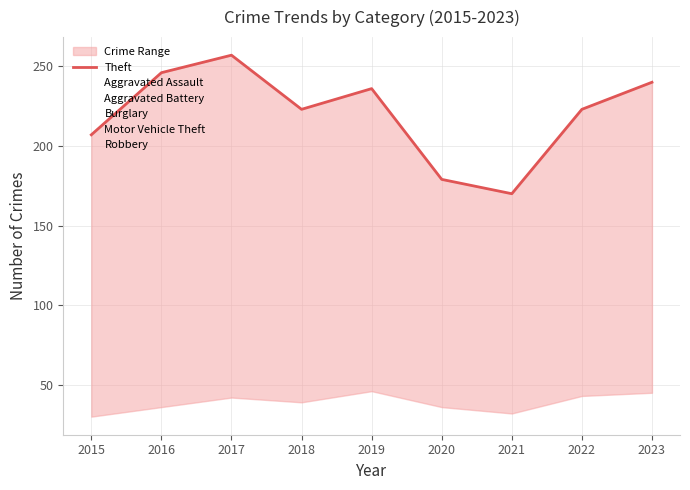

In Burglary, how many points are lower than both neighbors (excluding endpoints)?

1